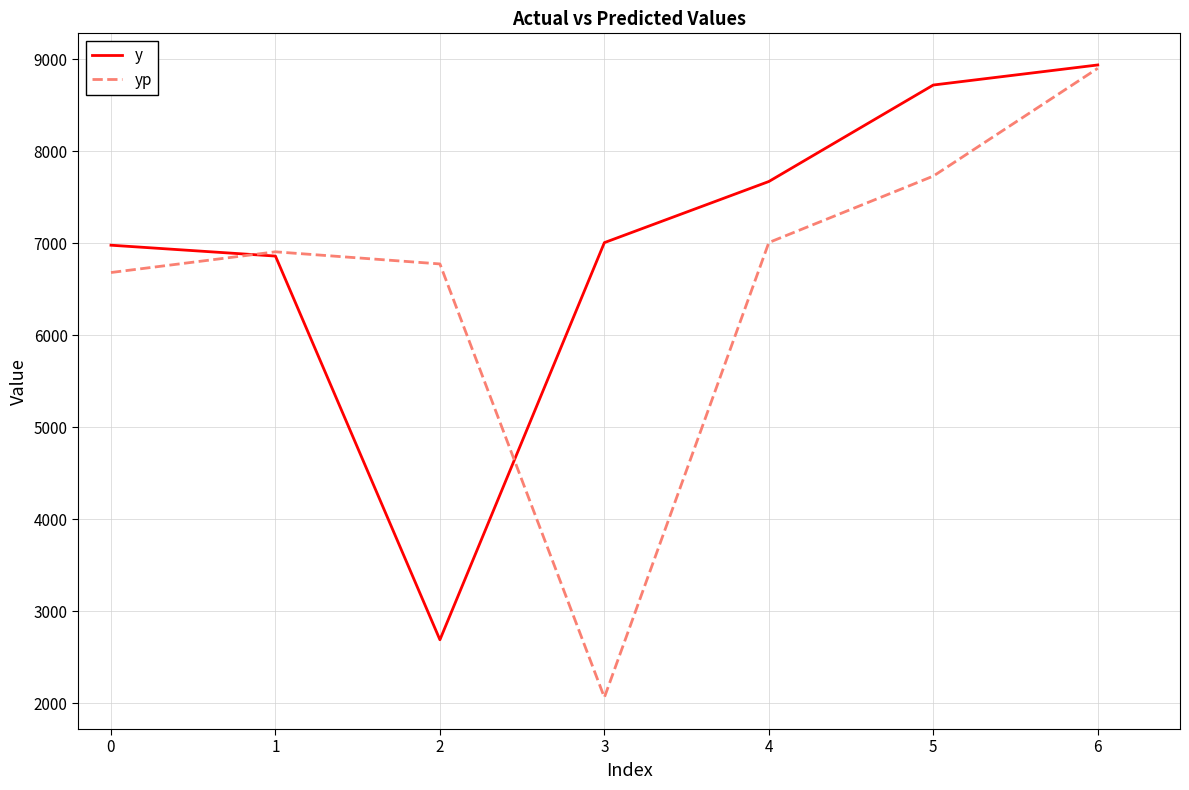

What is the minimum value for y?

2692.0